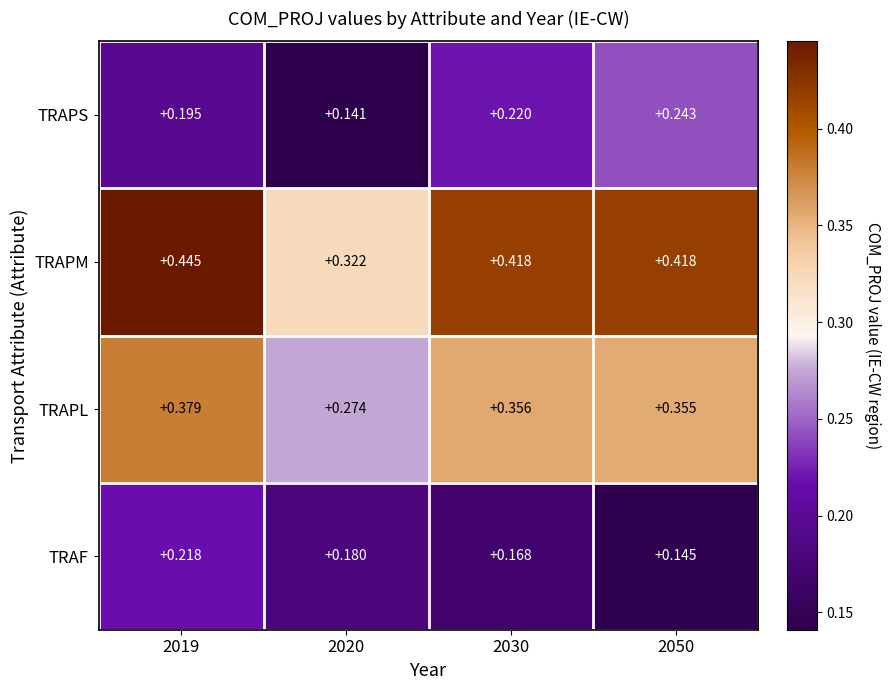

Is the value of TRAPL at 2019 greater than the value of TRAPM at 2020?

Yes